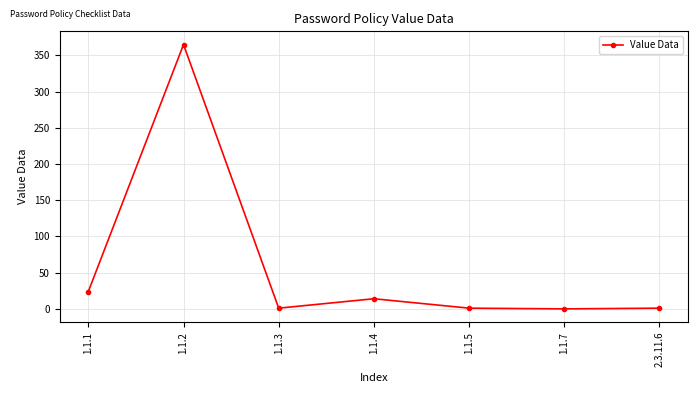

What is the greatest value displayed?

365